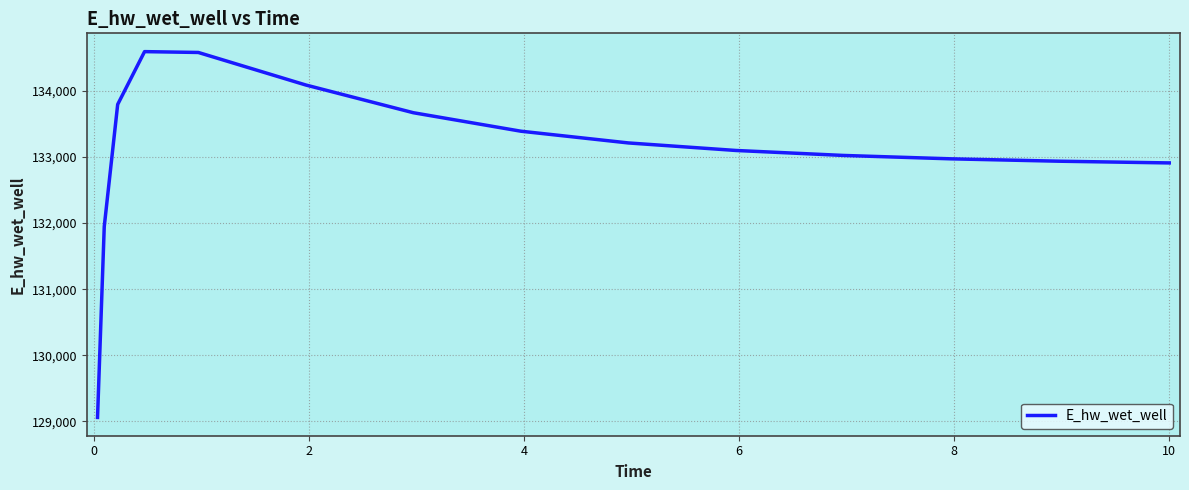

What is the difference between the maximum and minimum values?

5537.9